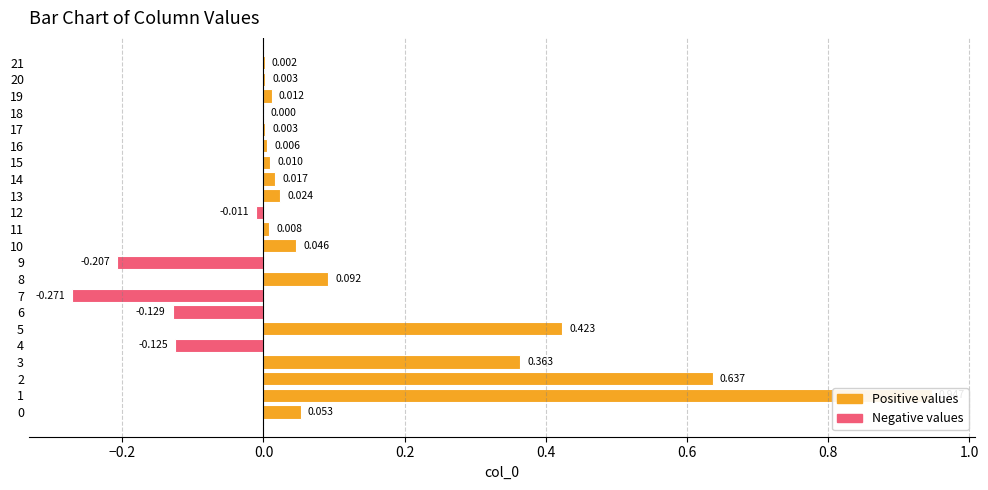

How many values exceed 0?

17